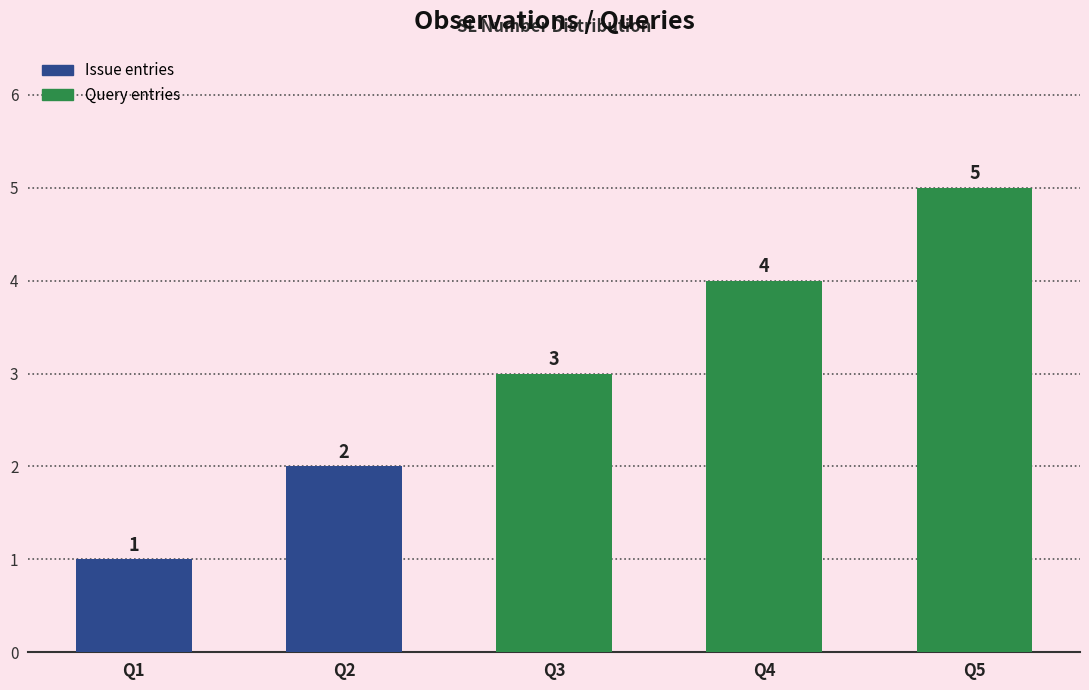

What is the minimum value shown in the chart?

1